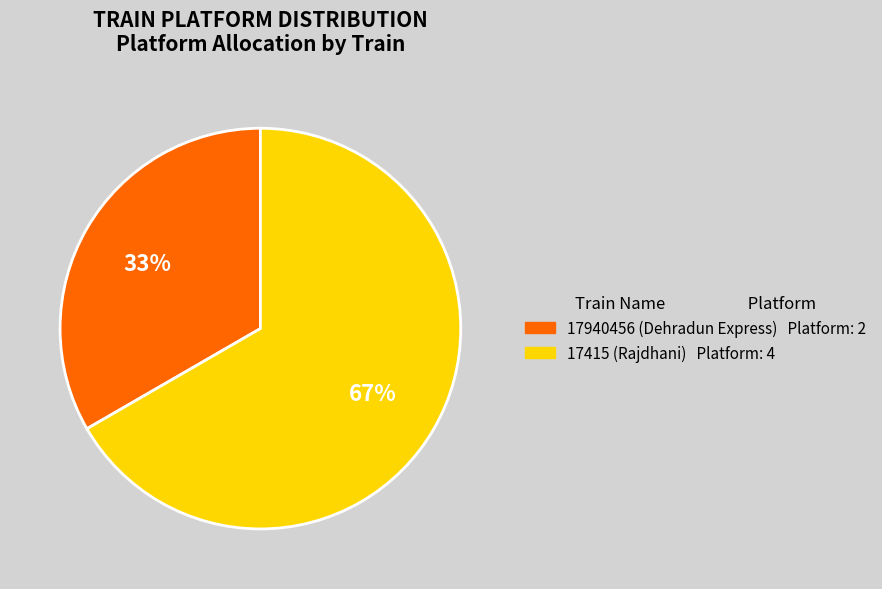

Rank the categories by value from lowest to highest.

17940456 (Dehradun Express), 17415 (Rajdhani)